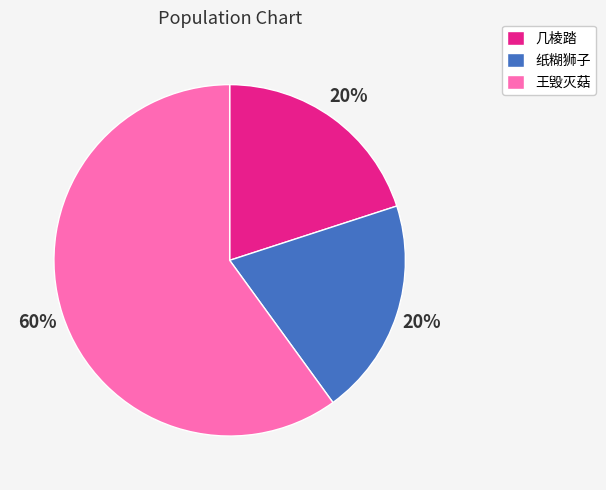

Count the number of slices in the pie.

3